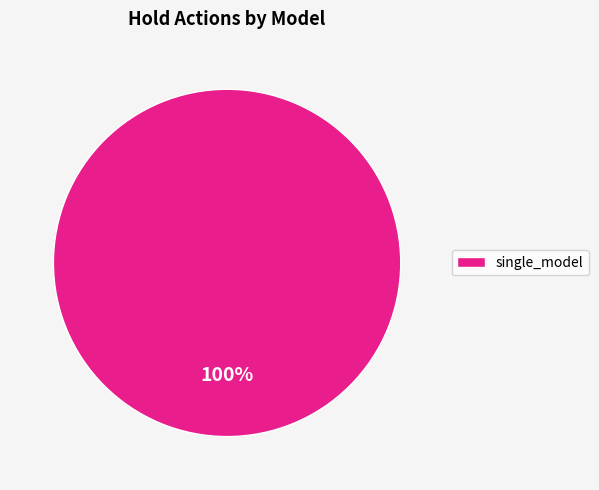

Which slice represents more than half of the pie?

single_model